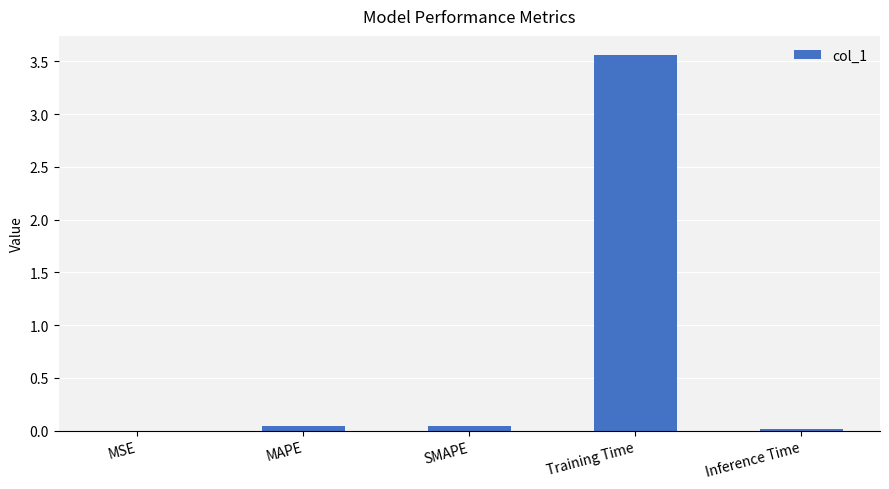

Which category has the highest value across all series?

Training Time